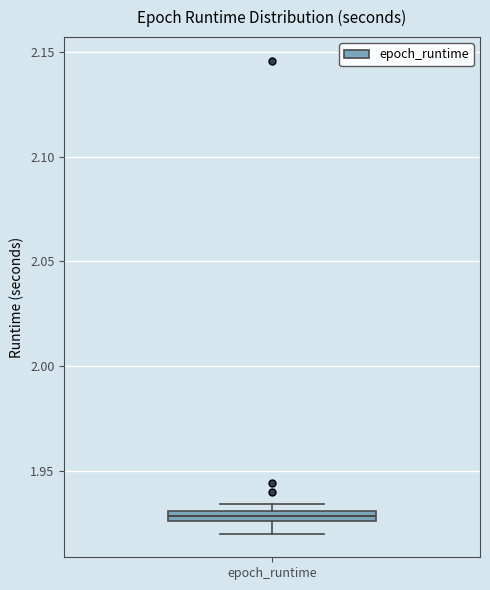

Where is the upper edge of the box for epoch_runtime on the y-axis? The values are not printed on the chart, so give them approximately, as read against the axis.

1.930